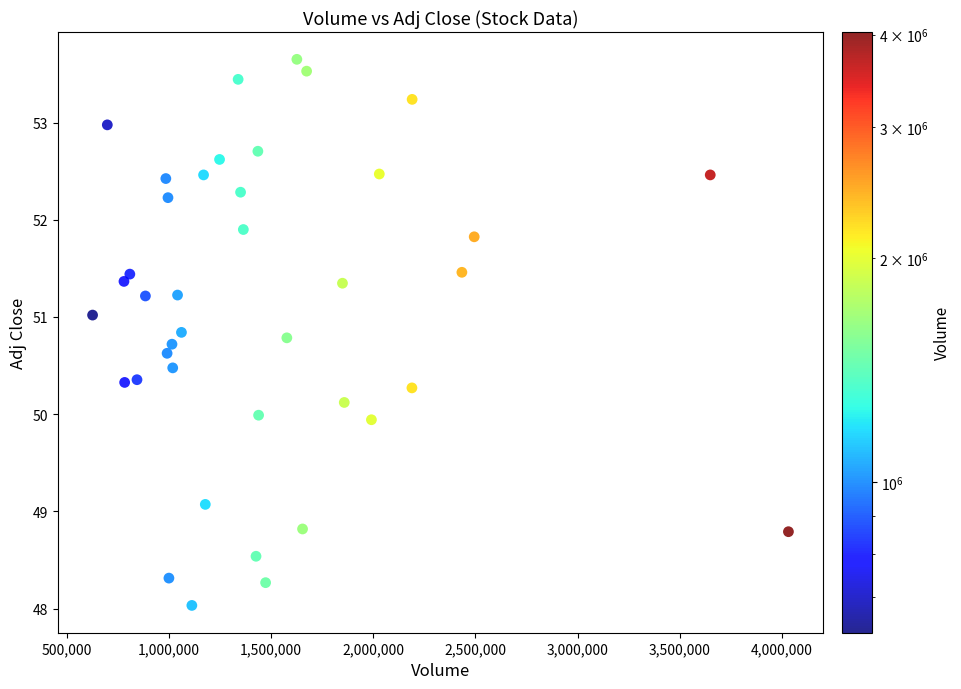

What is the range of X values (max minus min)?

3404200.0